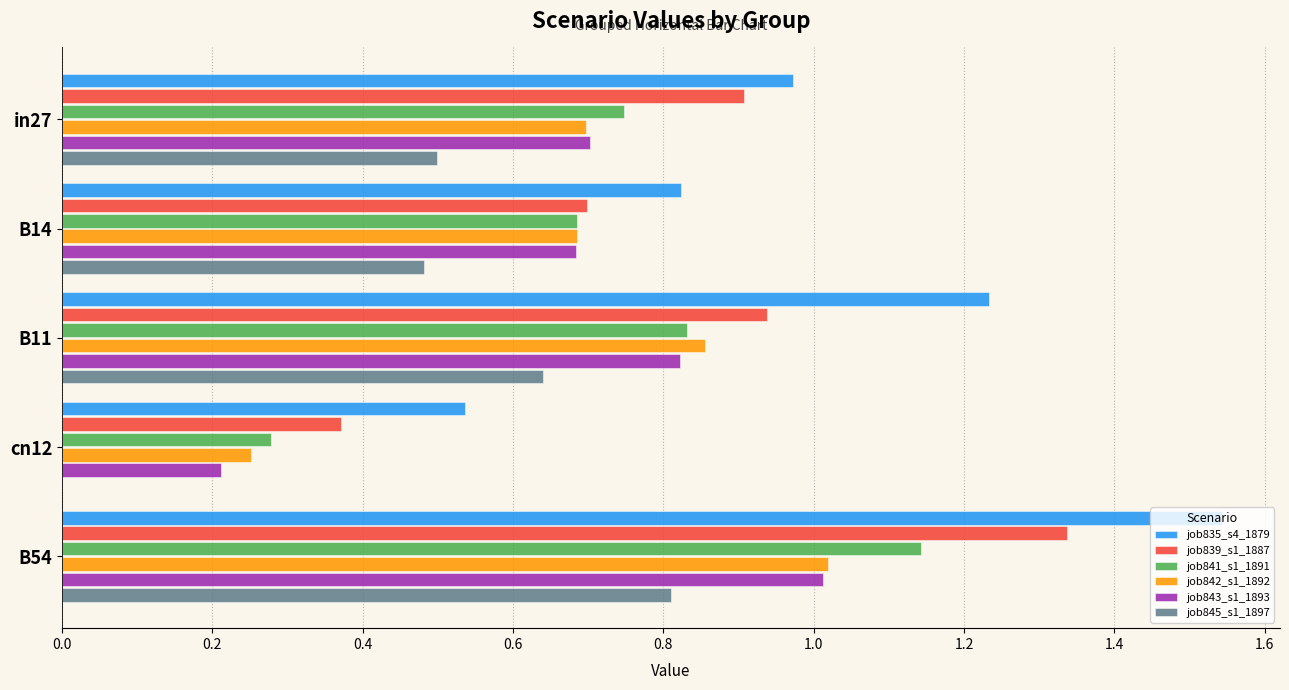

Which category has the highest value across all series?

B54